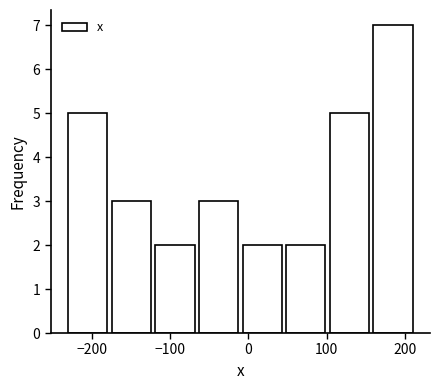

How tall is the bar that spans 100 to 160 on the x-axis? Neither the bar edges nor the heights are printed on the chart, so give them approximately, as read against the axes.

5